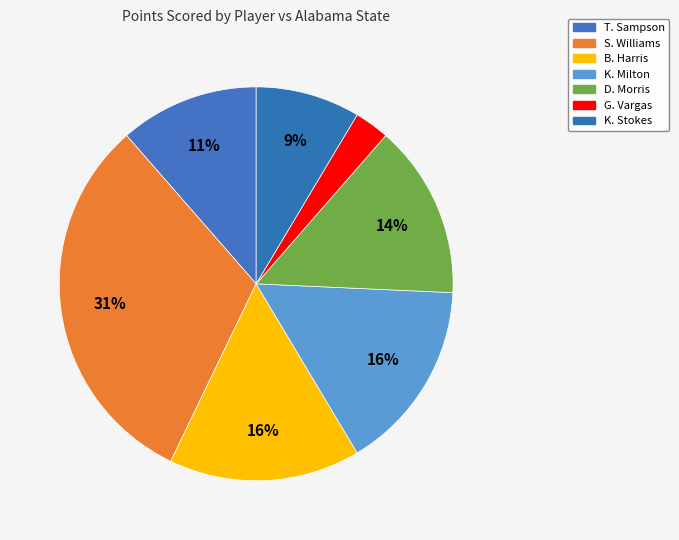

Is it true that B. Harris is 24% of the pie?

False